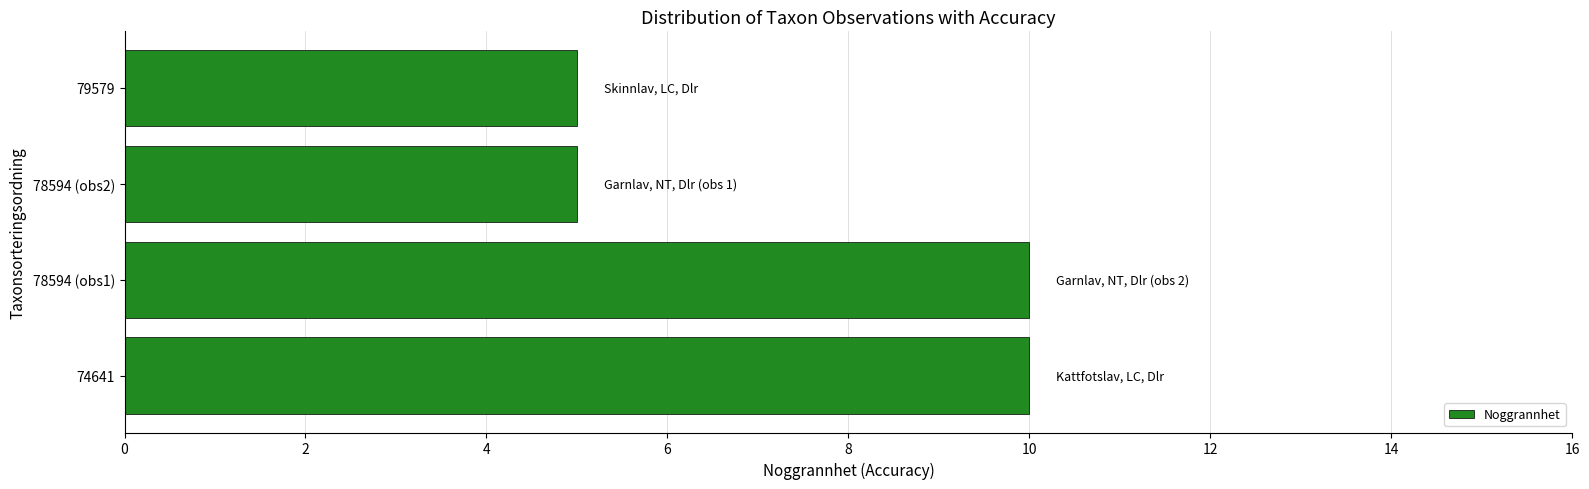

Reading top to bottom, extract all data points from this chart.

79579=5	78594 (obs2)=5	78594 (obs1)=10	74641=10